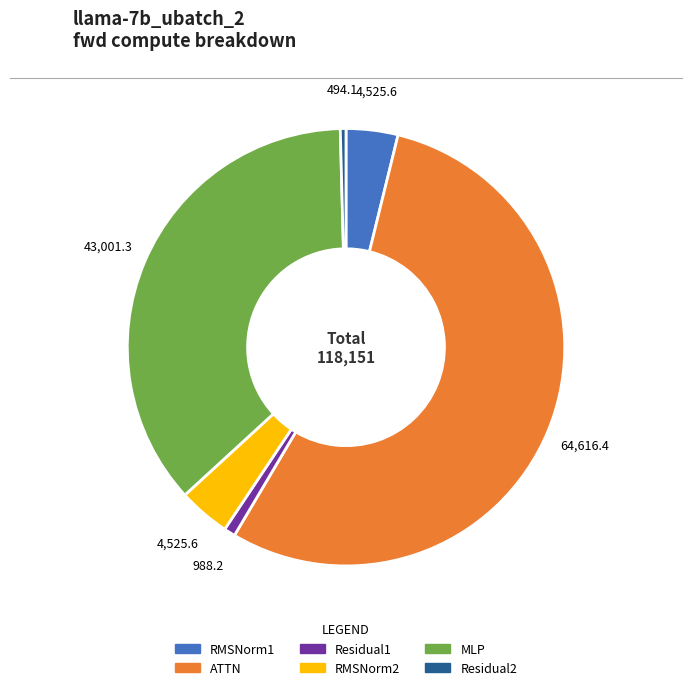

True or false: Residual2 accounts for 0% of the total.

True